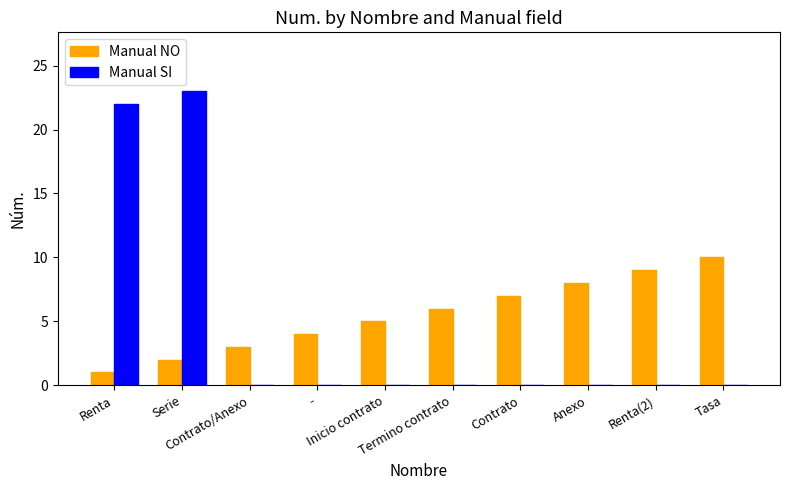

True or false: Manual NO has a value of 0 at Serie.

False